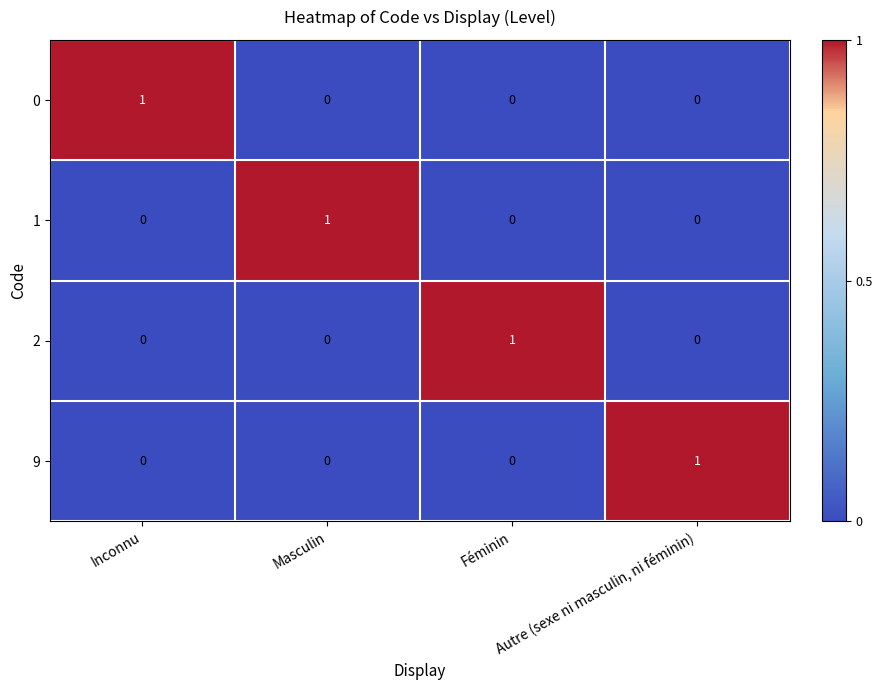

How many 9 values are between 0 and 1?

4